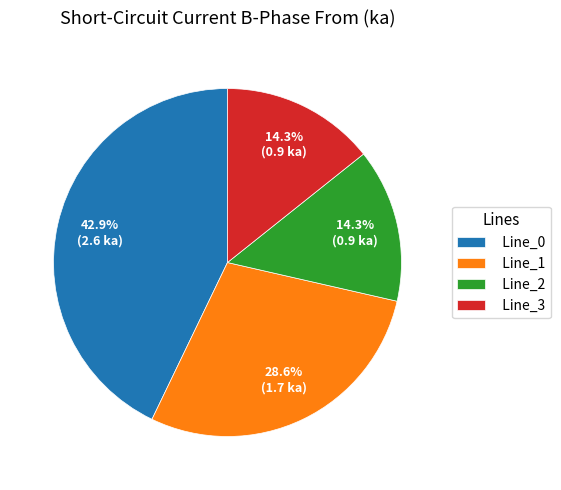

What is the ratio of the value at Line_3 to the value at Line_1?

0.5